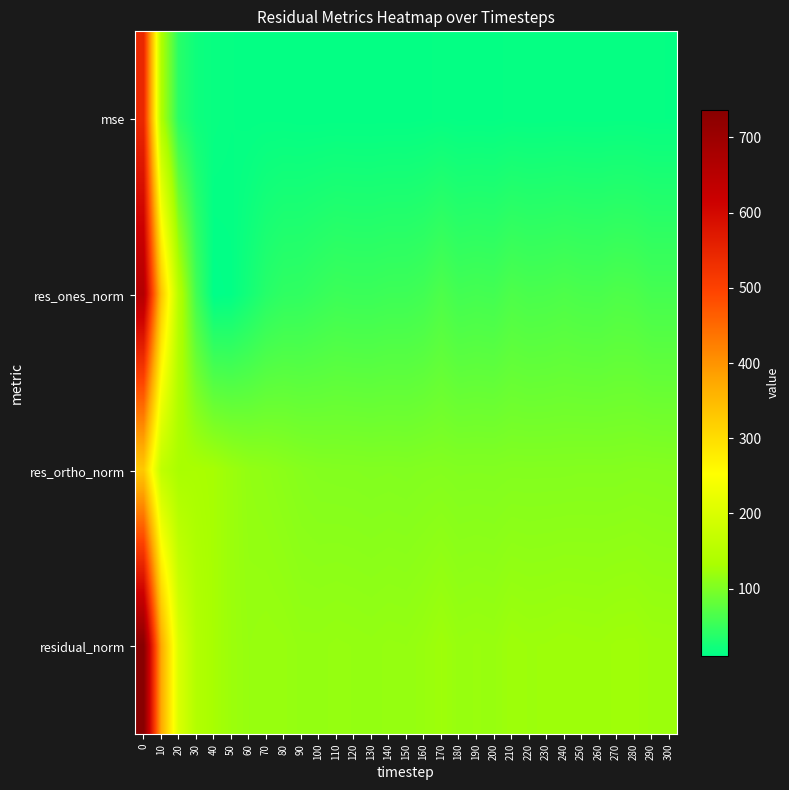

Which series has the widest spread of values?

res_ones_norm